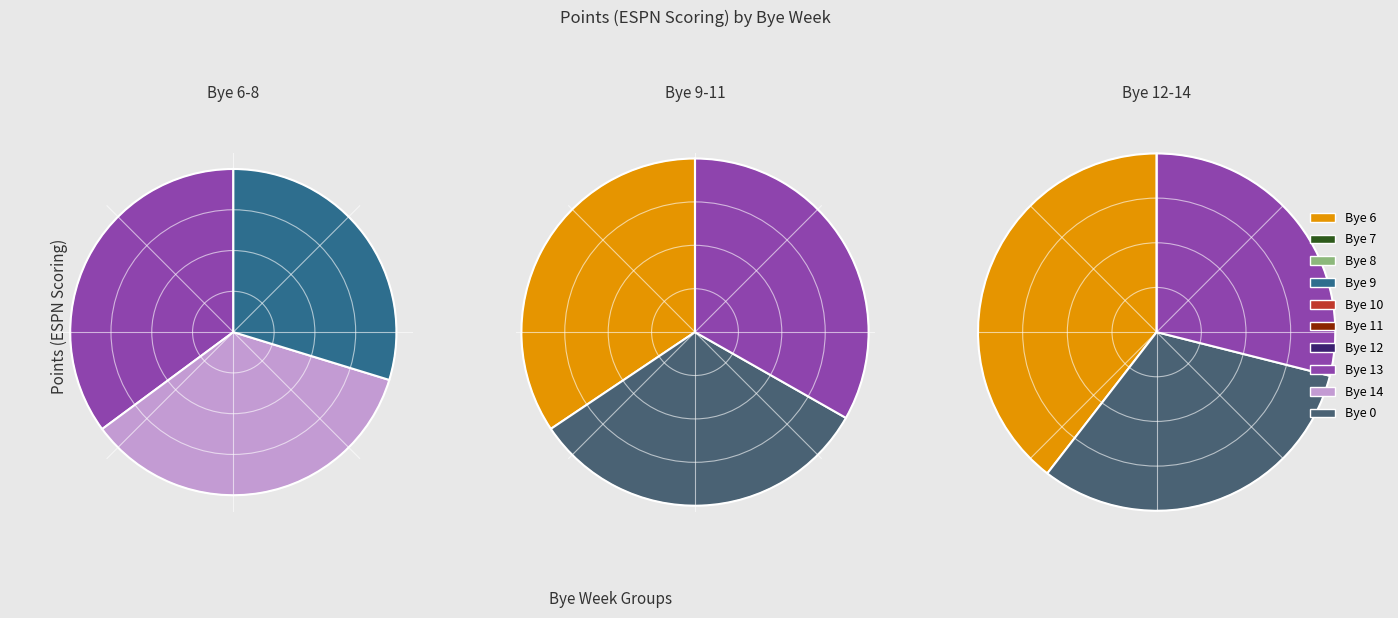

Is it true that 10 is 4% of the pie?

False